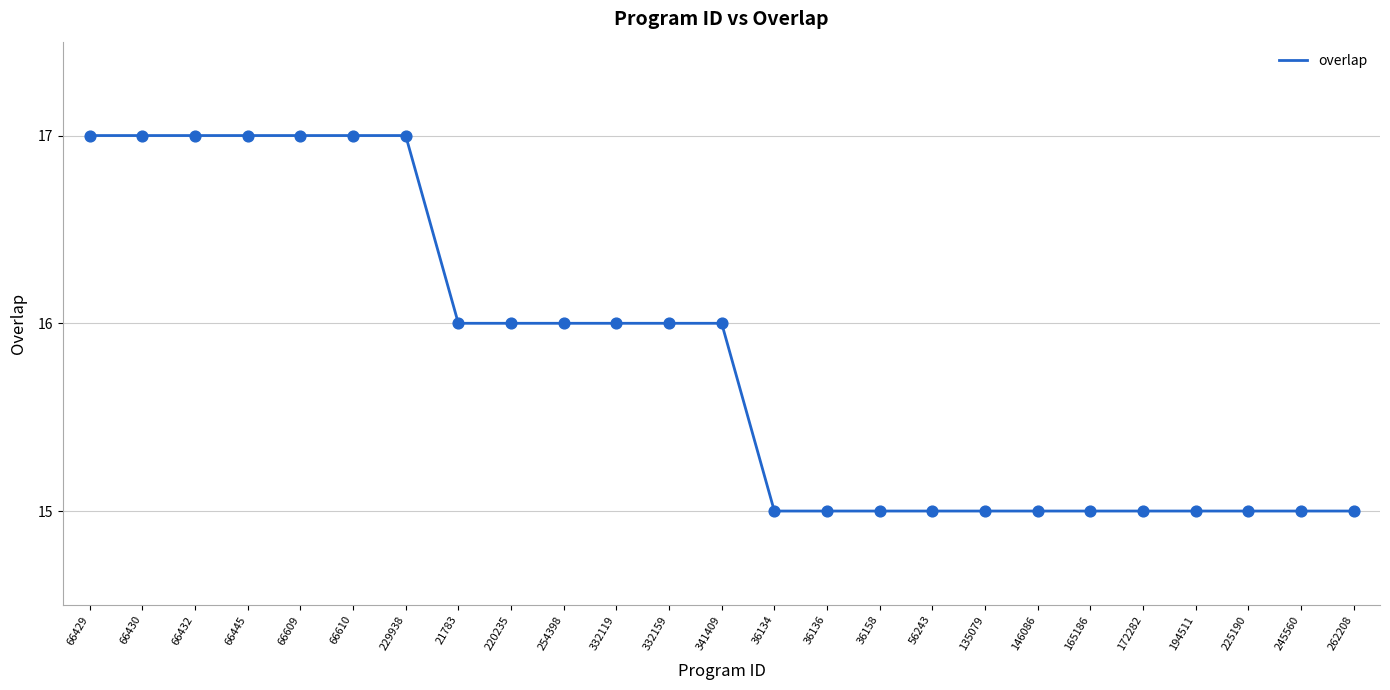

What is the change in value from 66610 to 262208?

-2